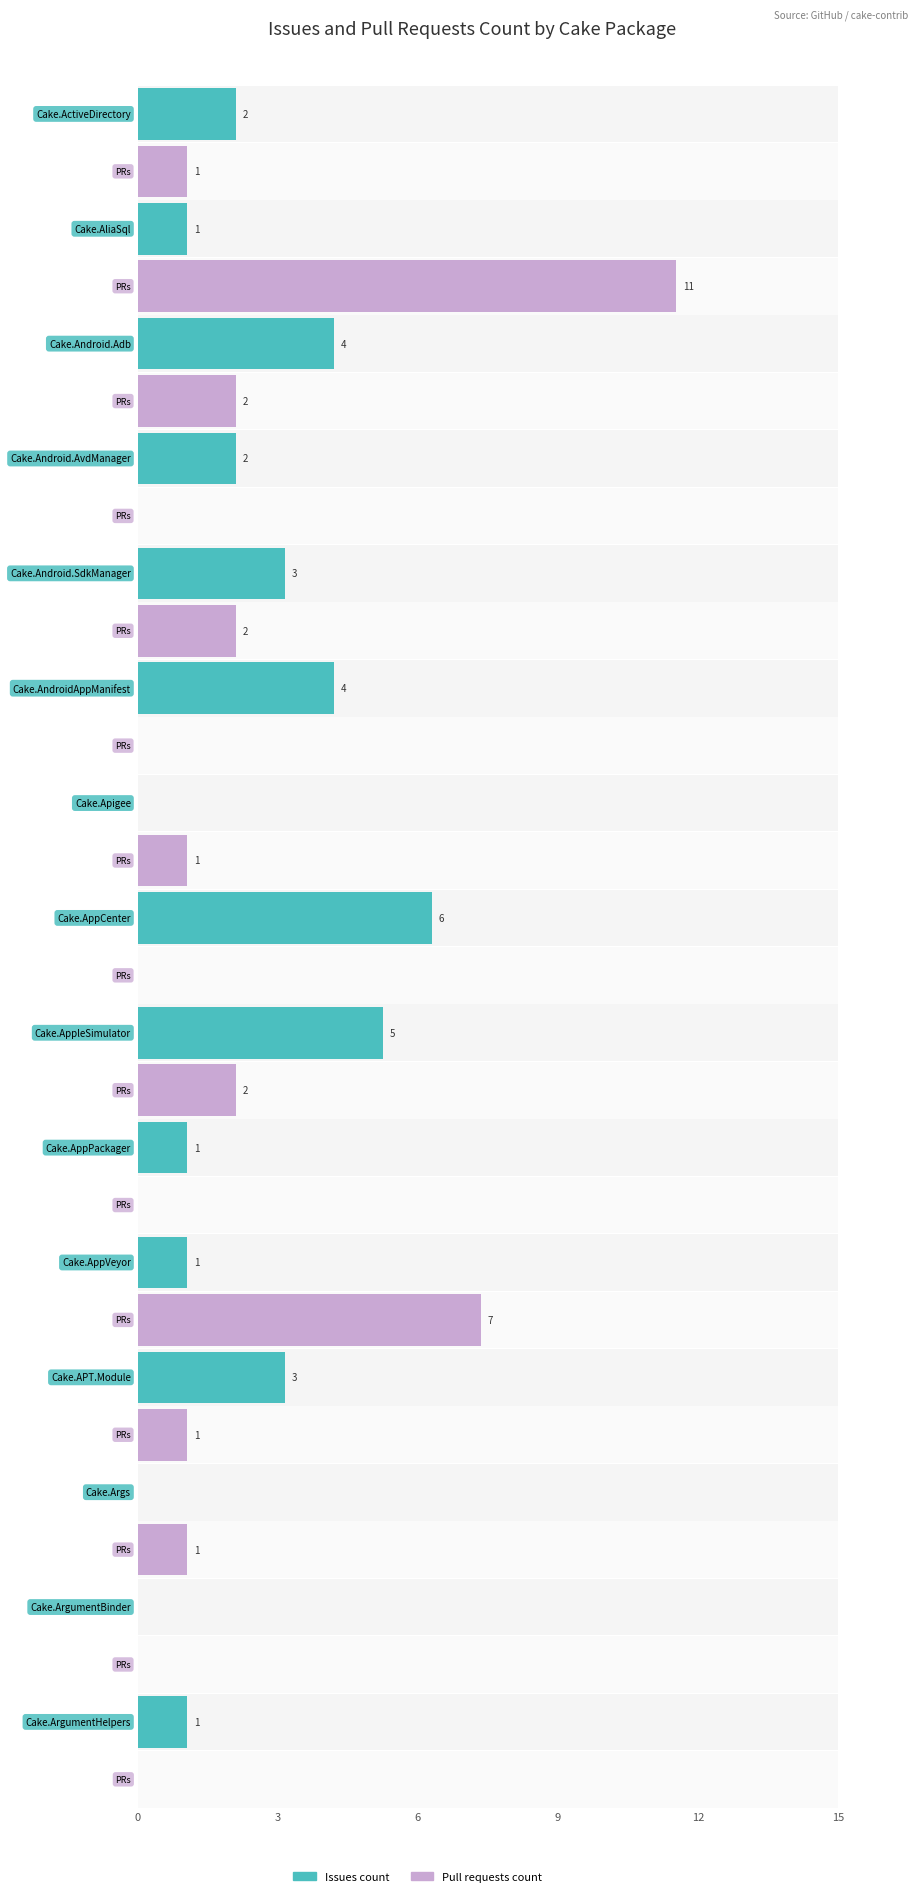

The value of Pull requests count at Cake.AppCenter is 0. True or false?

True